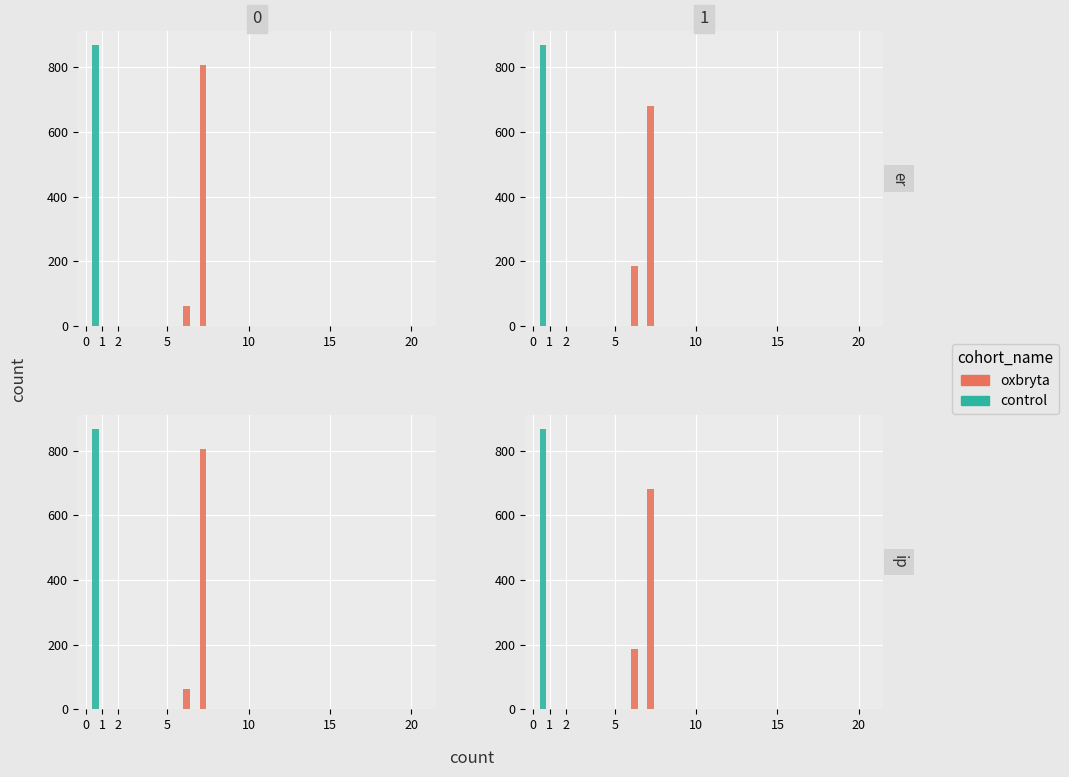

What is the maximum value shown in the chart?

868